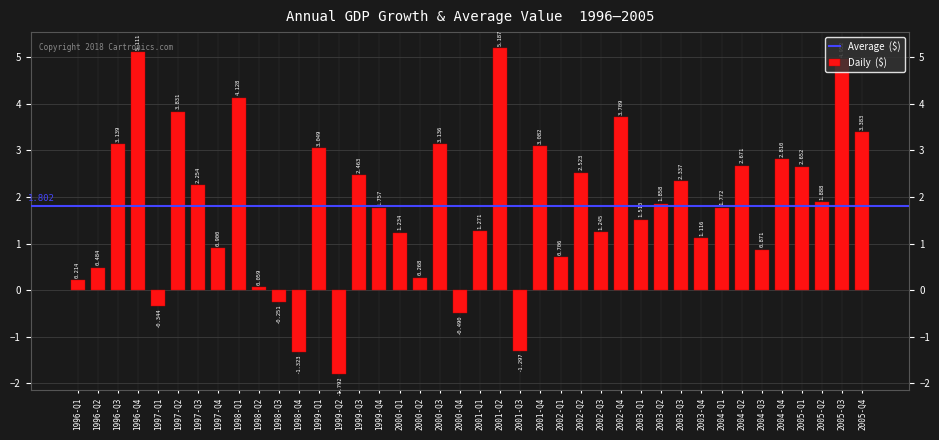

Which label corresponds to the largest value in the chart?

2001-Q2